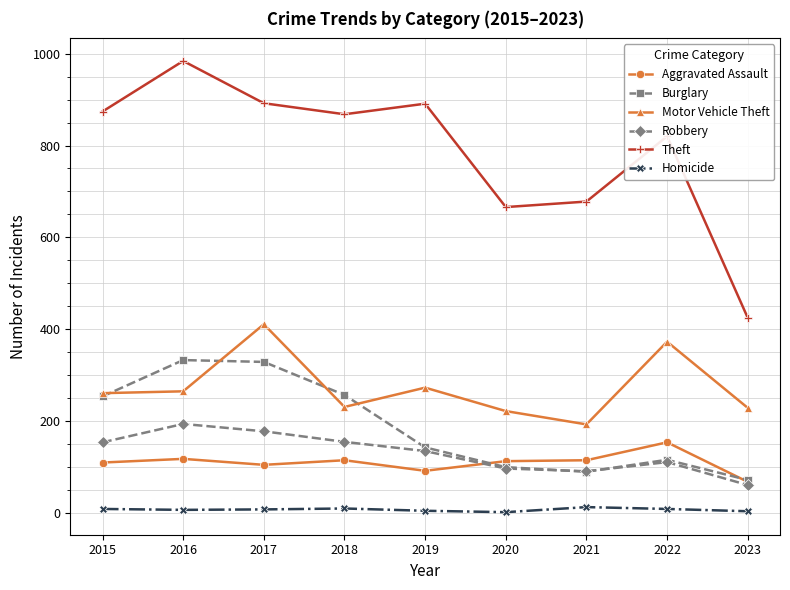

Which label corresponds to the largest value in the chart?

2016